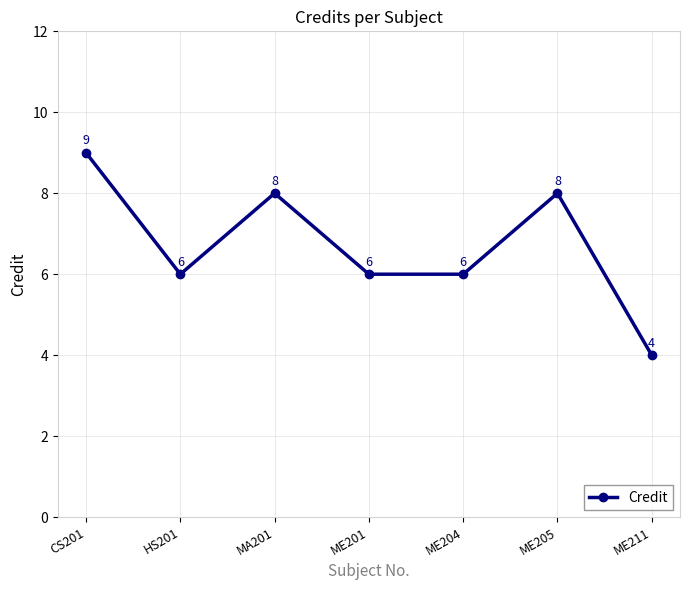

Approximately how many times larger is the value at ME211 compared to CS201?

0.4